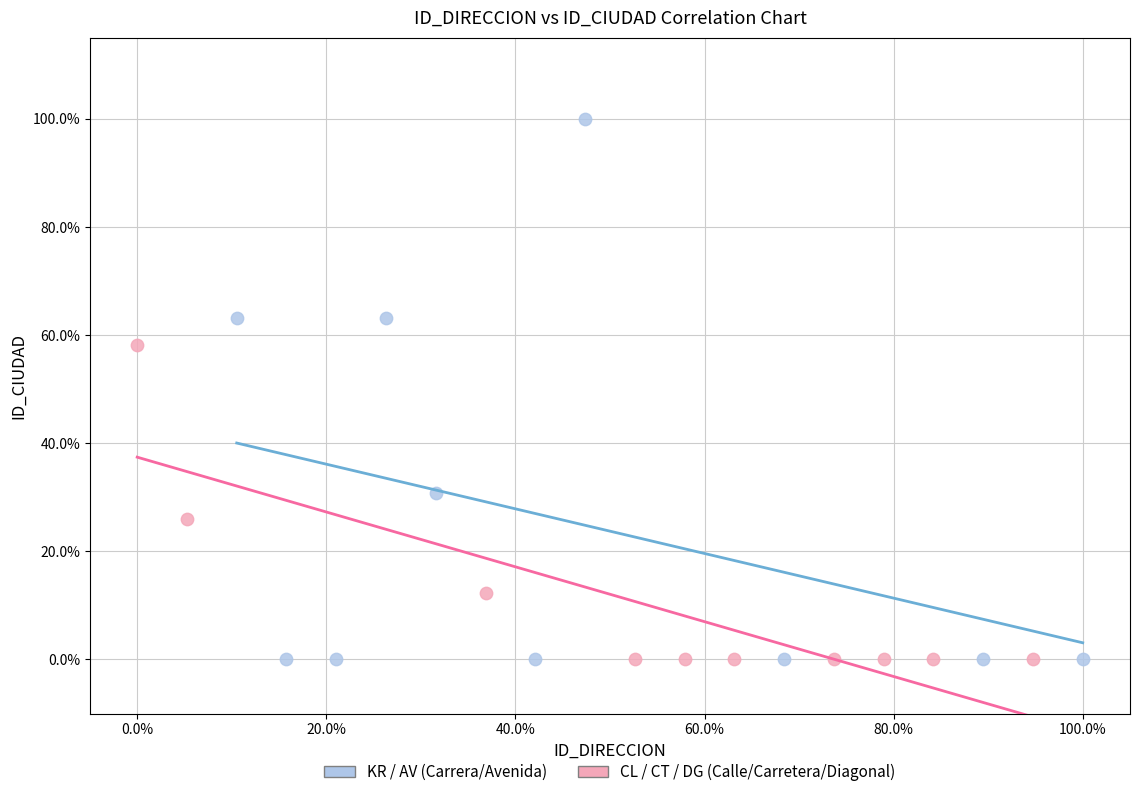

What are all the series names shown in the legend?

KR / AV (Carrera/Avenida), CL / CT / DG (Calle/Carretera/Diagonal)